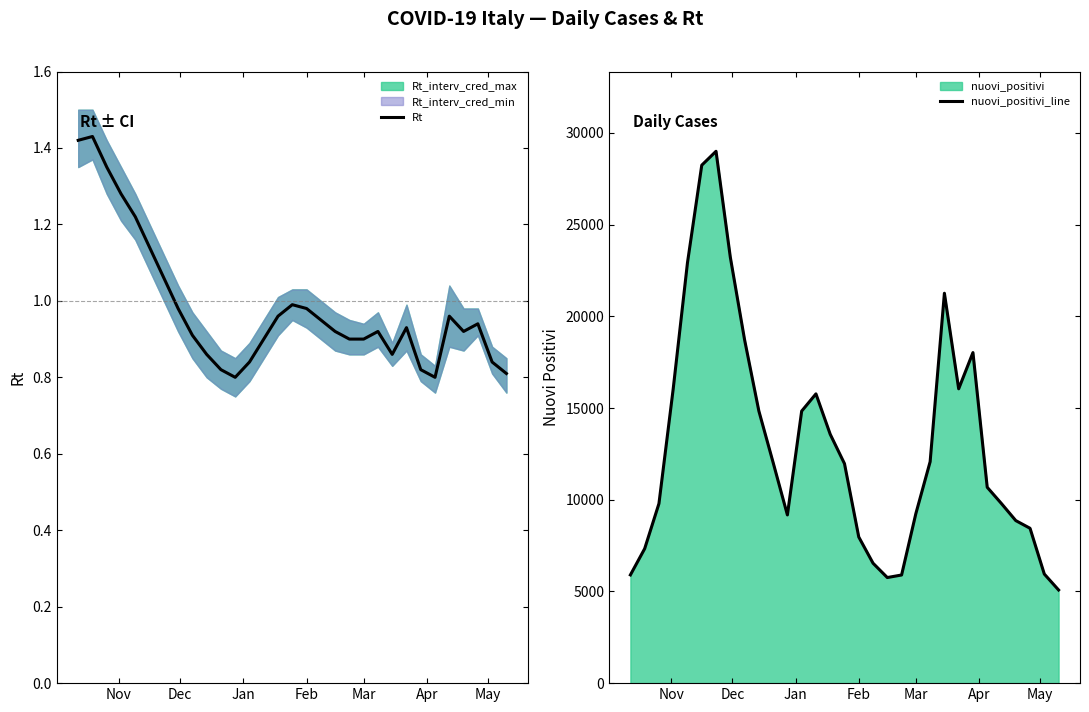

True or false: nuovi_positivi_line and Rt intersect in this chart.

False